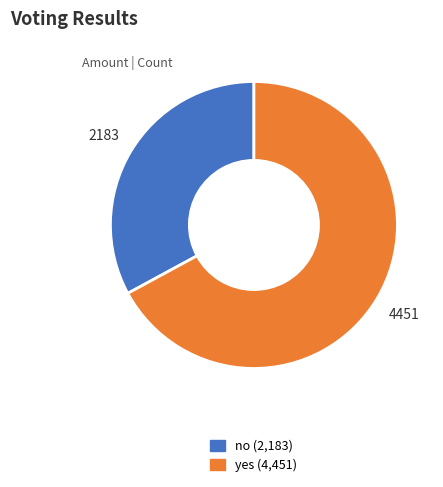

What is the largest slice in the pie chart?

yes